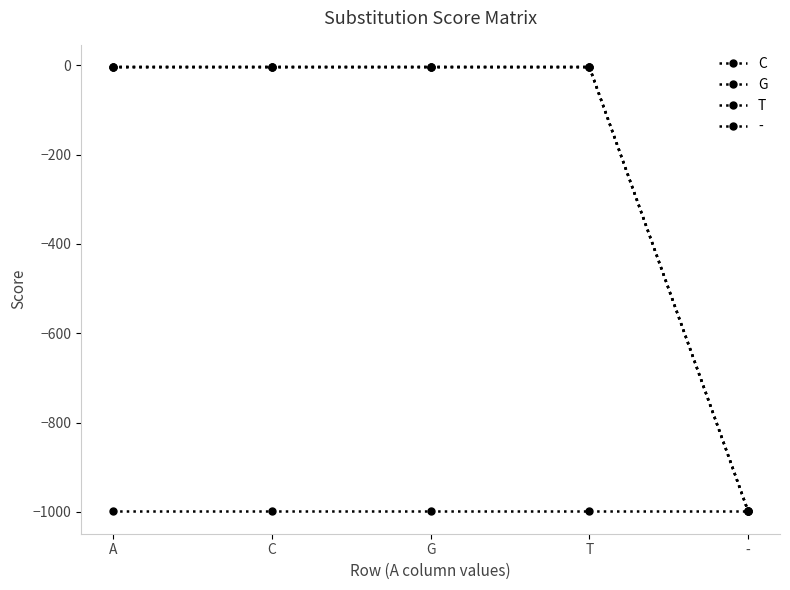

What position from the left is A?

1